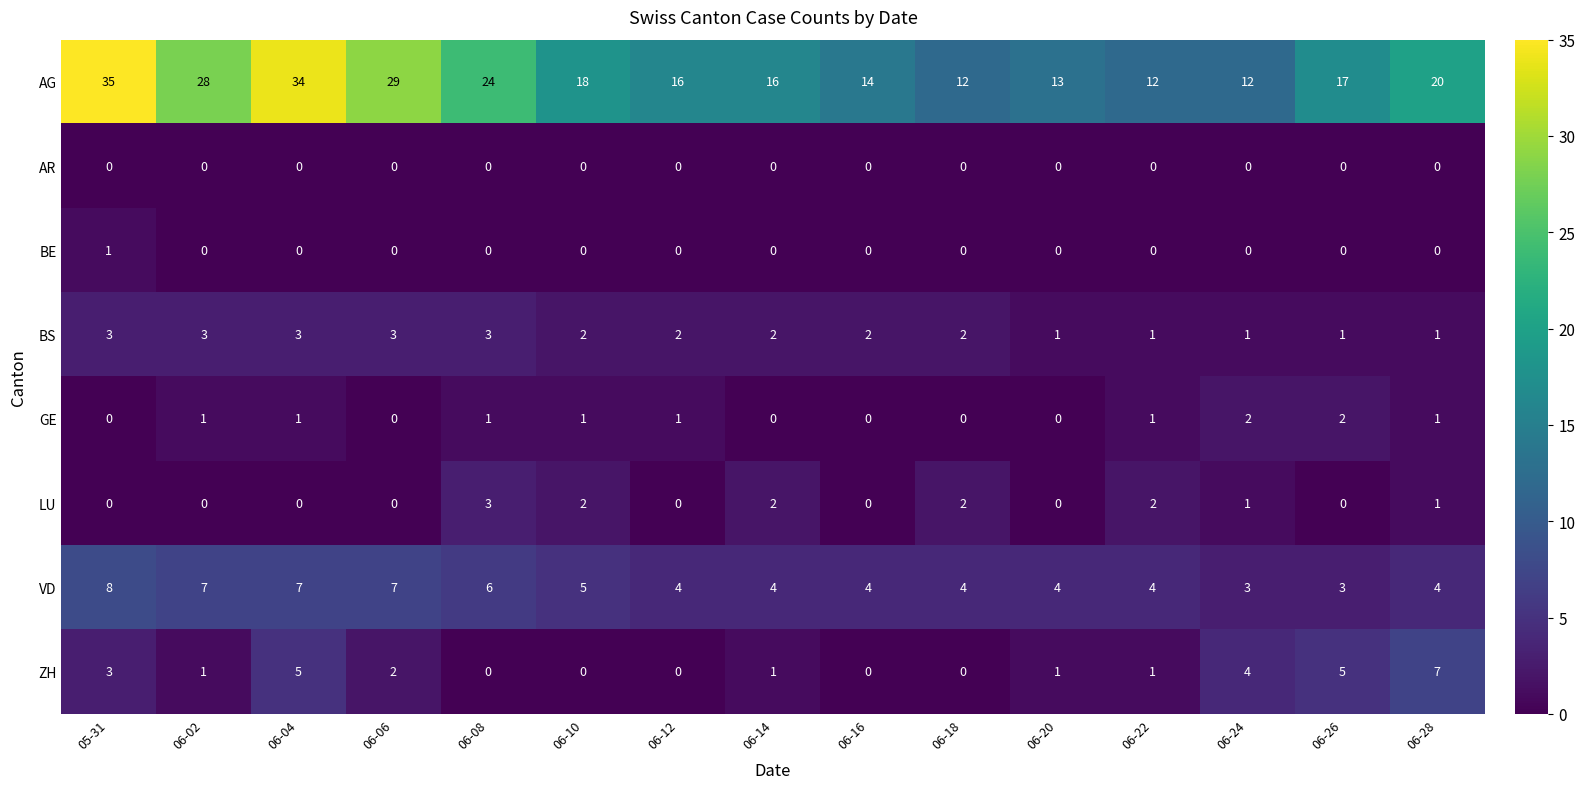

What is the spread (max minus min) of values at 06-16?

14